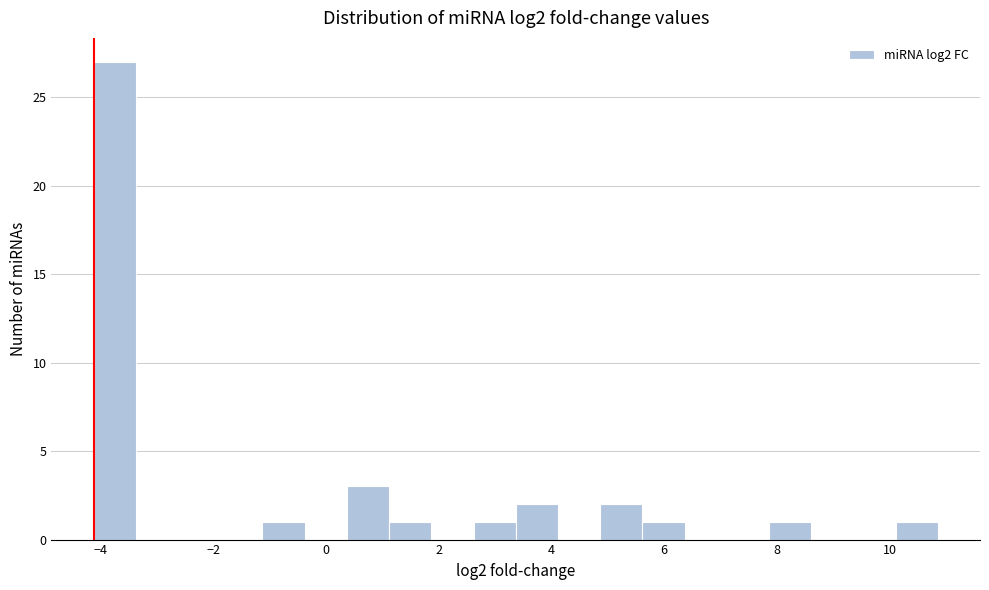

Around what value on the x-axis is the tallest bar? Give the approximate position of its centre, as read against the axis.

-3.8